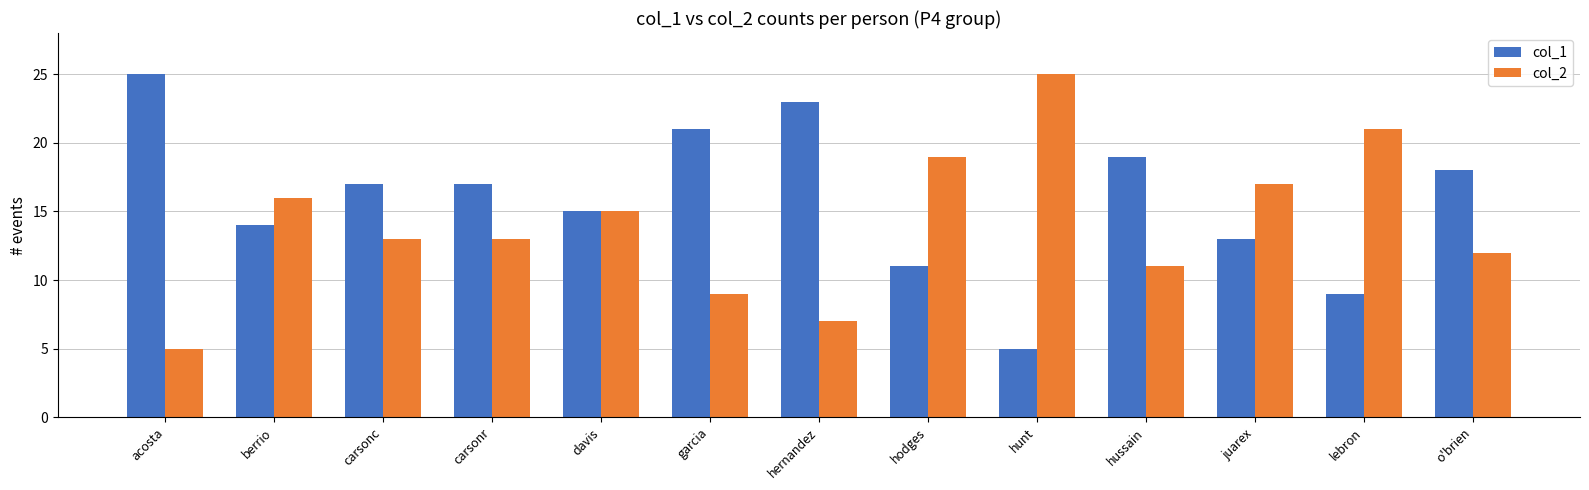

What is the difference between the maximum and minimum values in the col_1 series?

20